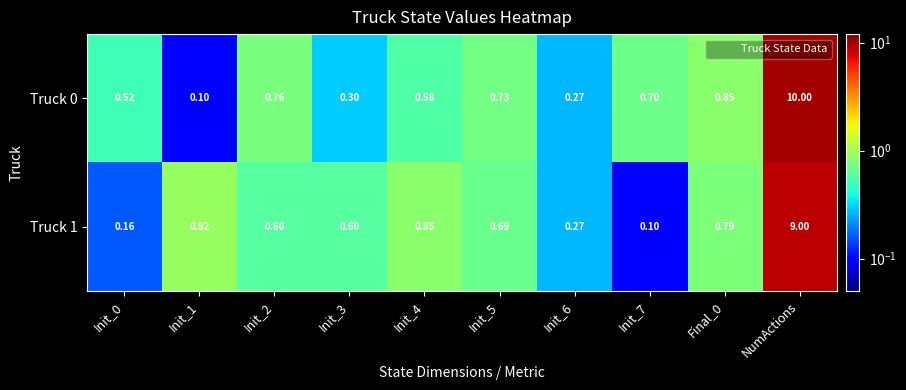

Is the value of Truck 1 at Final_0 greater than the value of Truck 0 at Init_6?

Yes